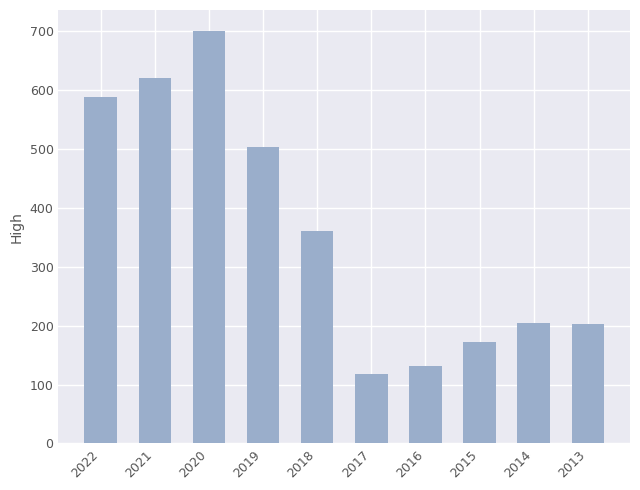

What is the smallest value displayed?

118.0